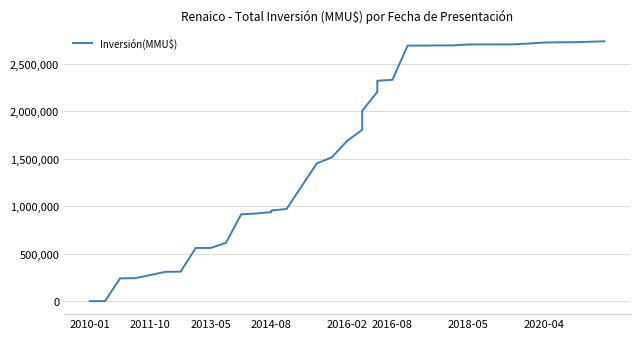

True or false: the data has more than 2 interior local peaks.

False